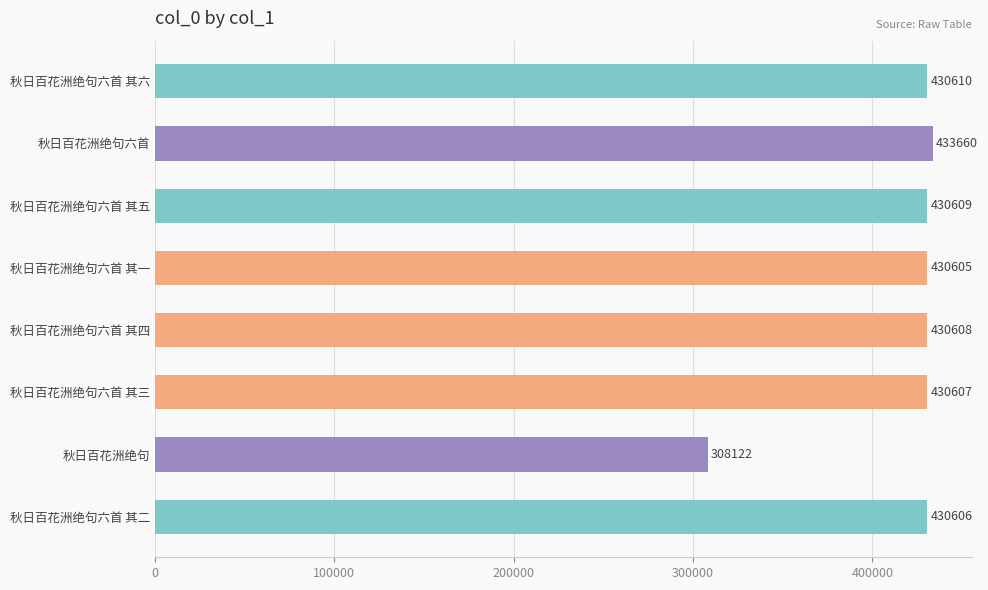

List the labels in order of value, largest first.

秋日百花洲绝句六首, 秋日百花洲绝句六首 其六, 秋日百花洲绝句六首 其五, 秋日百花洲绝句六首 其四, 秋日百花洲绝句六首 其三, 秋日百花洲绝句六首 其二, 秋日百花洲绝句六首 其一, 秋日百花洲绝句